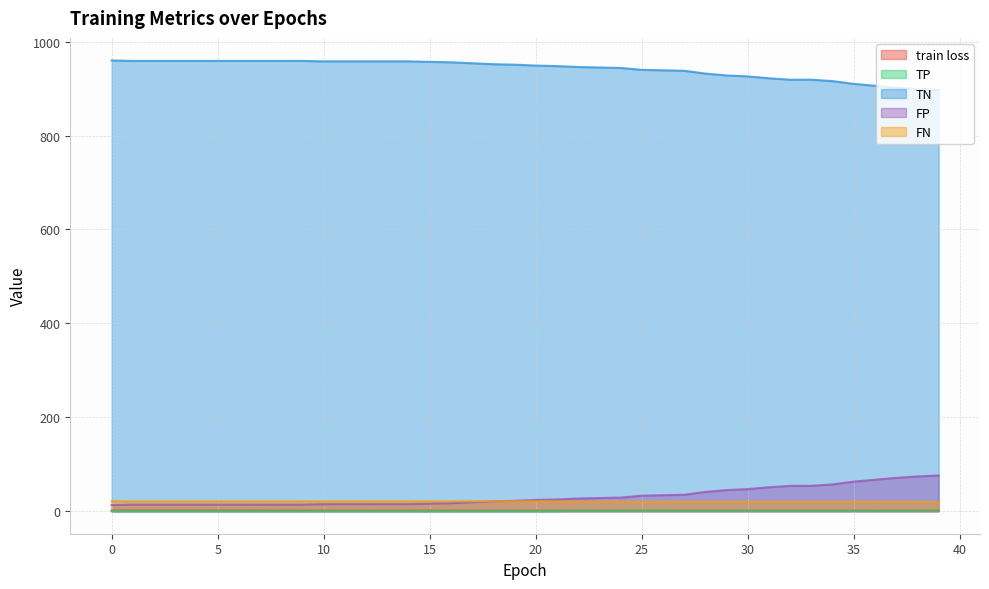

Which series has the widest spread of values?

TN